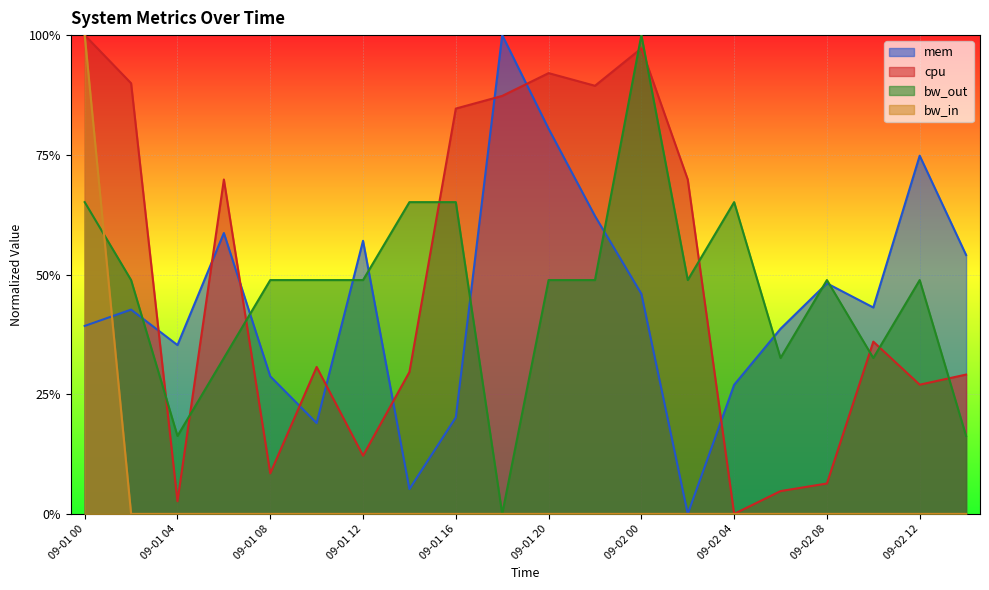

What are all the series names shown in the legend?

mem, cpu, bw_out, bw_in